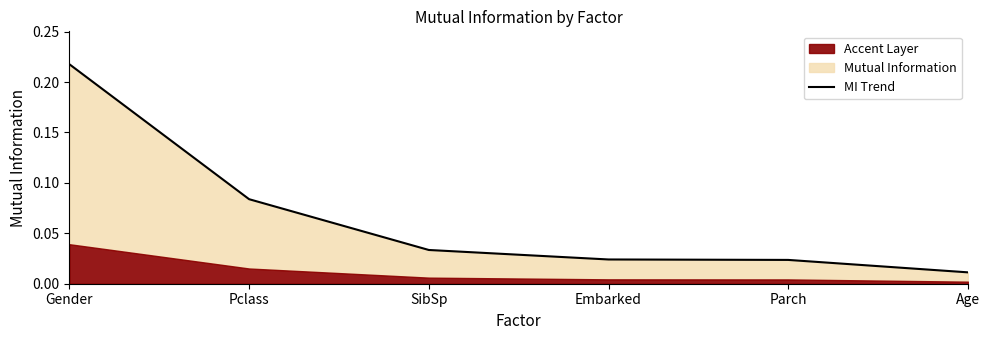

What is the label of the 5th point from the left?

Parch